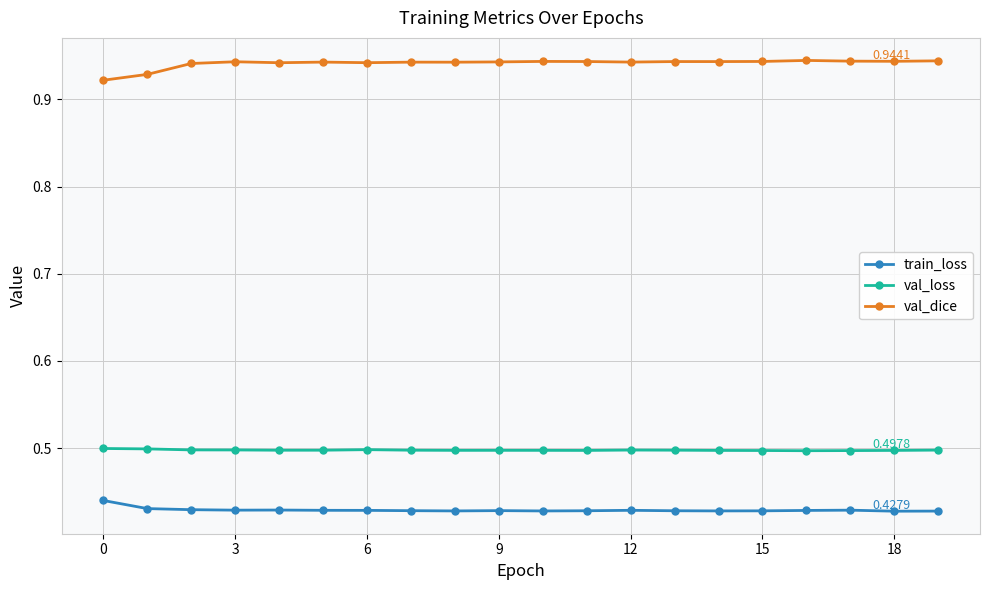

Which series has the largest total across all categories?

val_dice